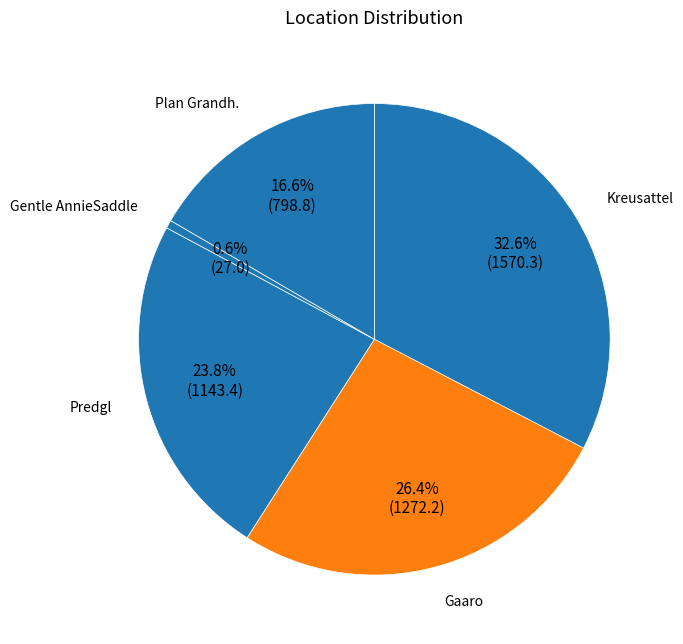

How many segments does this pie chart have?

5